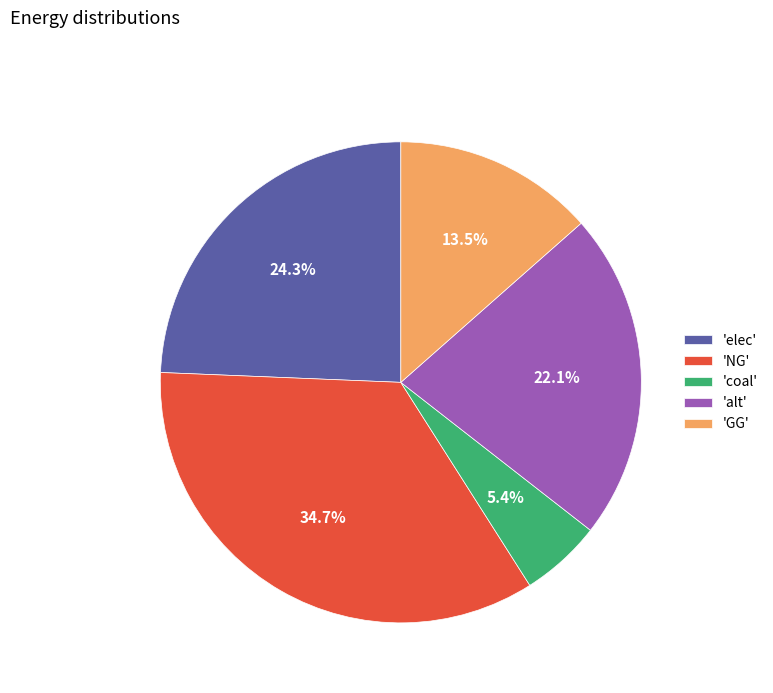

To the nearest percent, what is the difference between the largest and smallest slice percentages?

29%